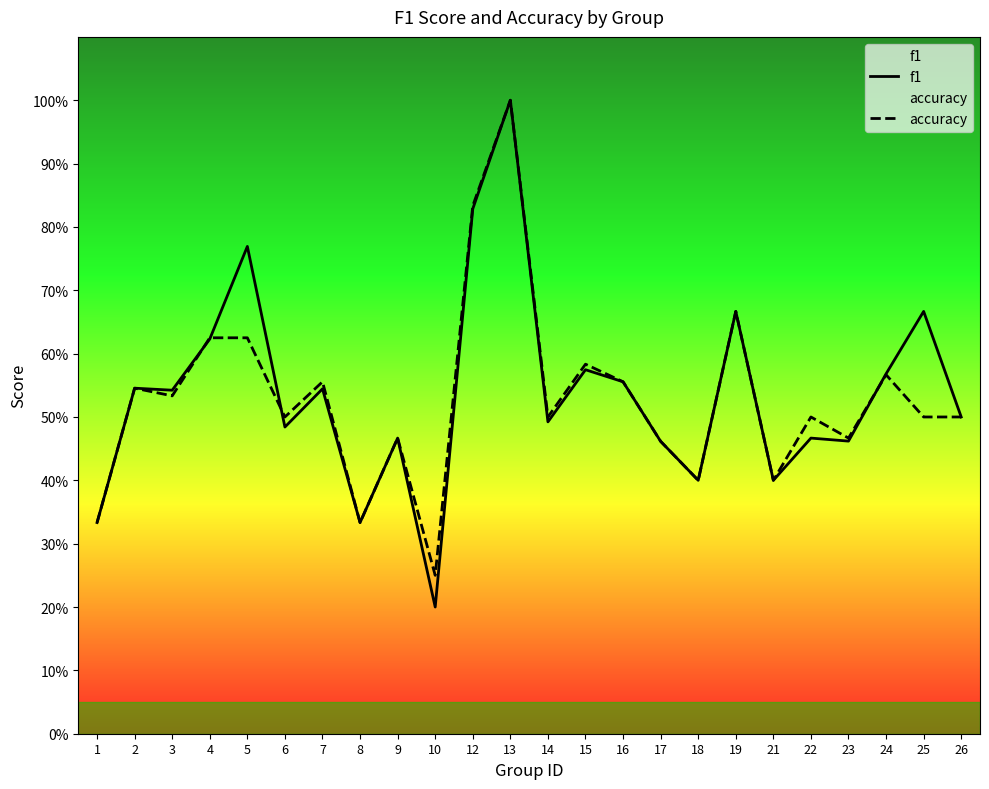

What is the difference between the second highest and second lowest values in the f1 series?

0.5